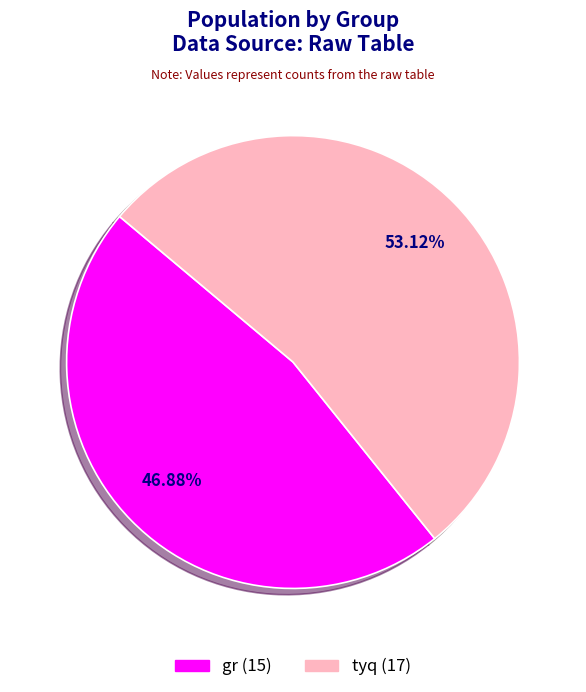

Which has a higher value, gr or tyq?

tyq